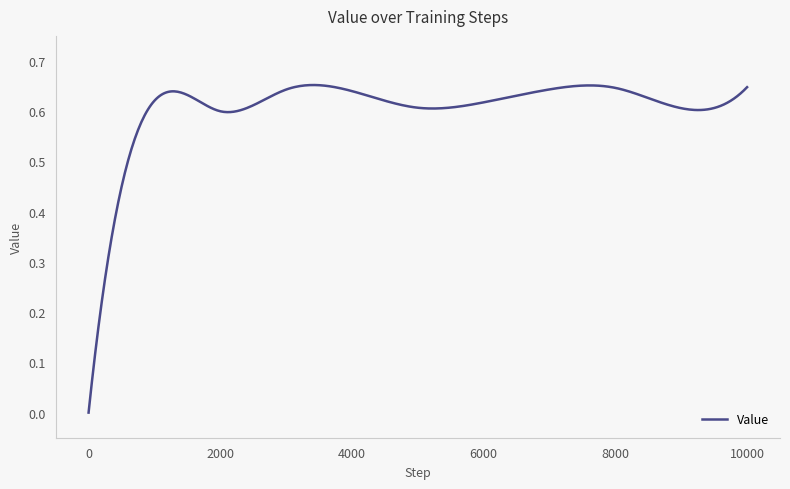

True or false: there are more than 2 points higher than both neighbors.

True